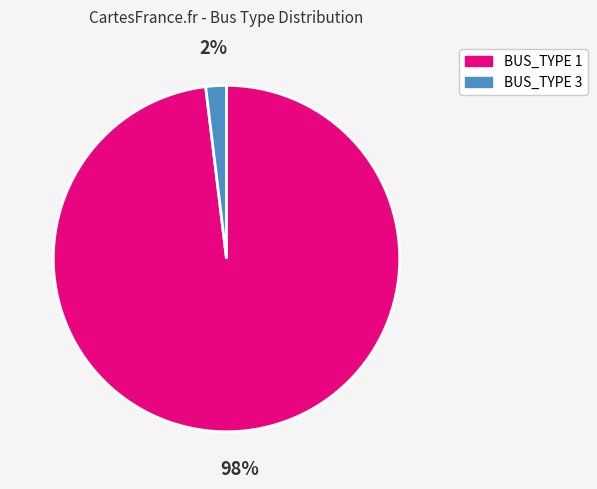

To the nearest percent, what is the difference between the largest and smallest slice percentages?

96%